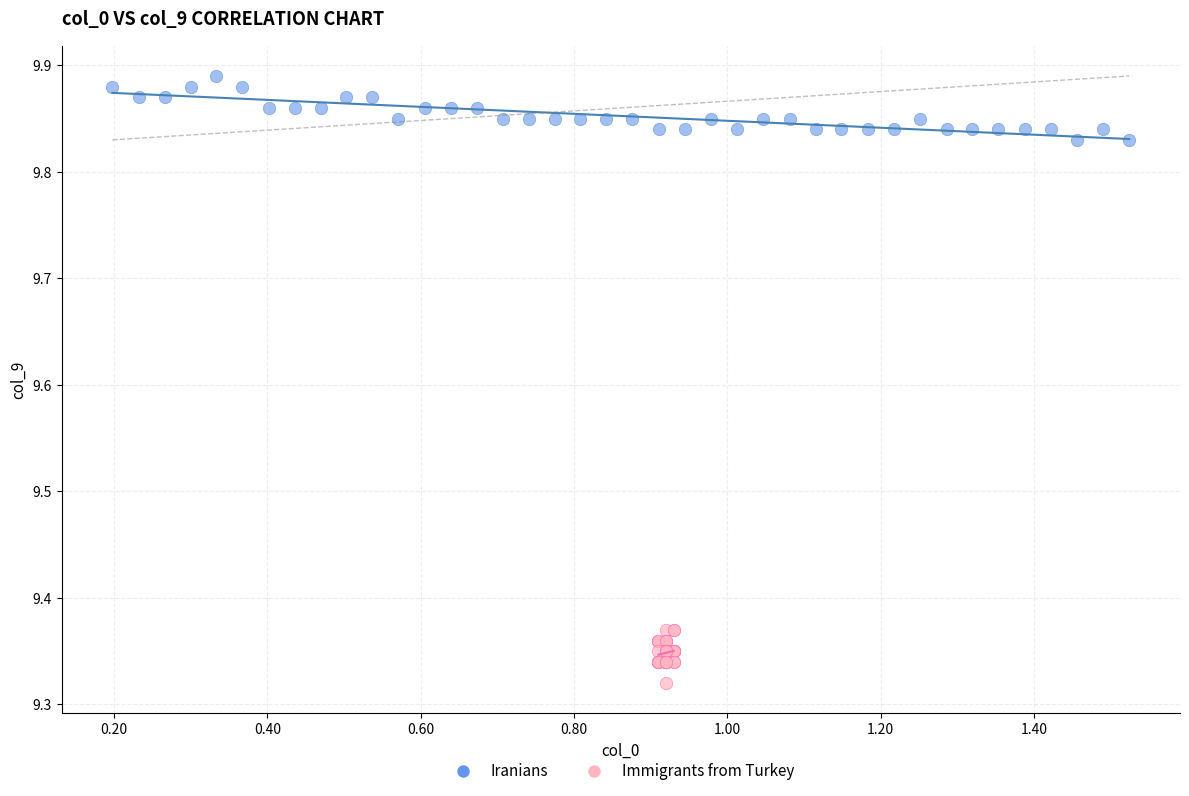

Which series has the largest Y range (max minus min)?

Iranians